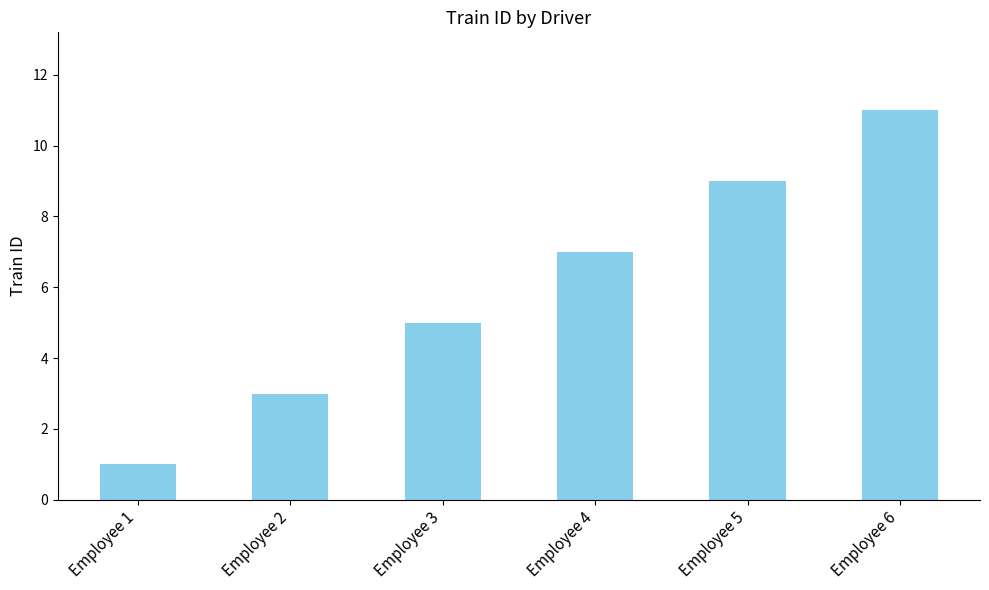

How many data points are less than 7?

3